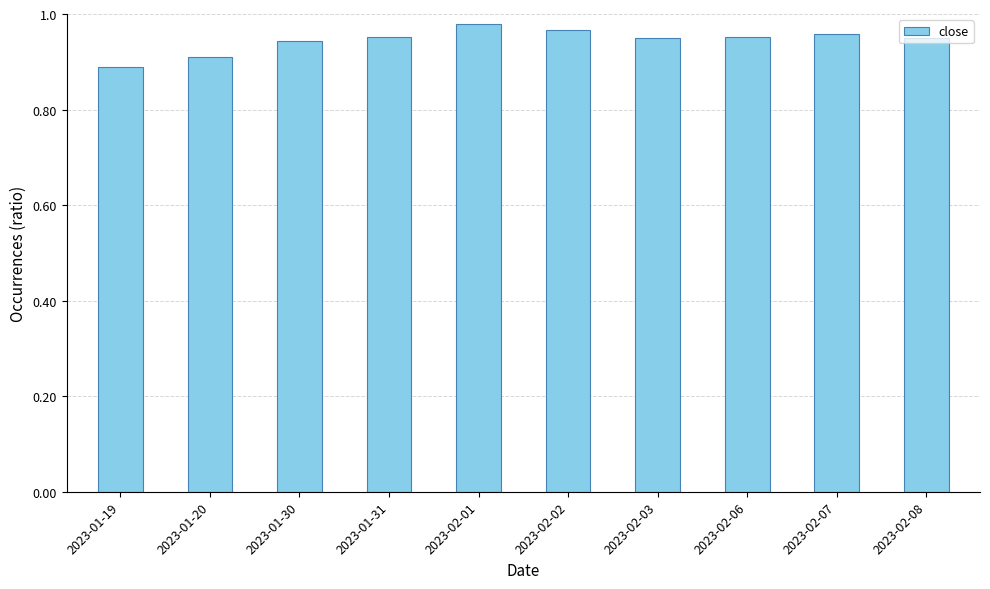

Where is the data nearest to the value 0?

2023-01-19